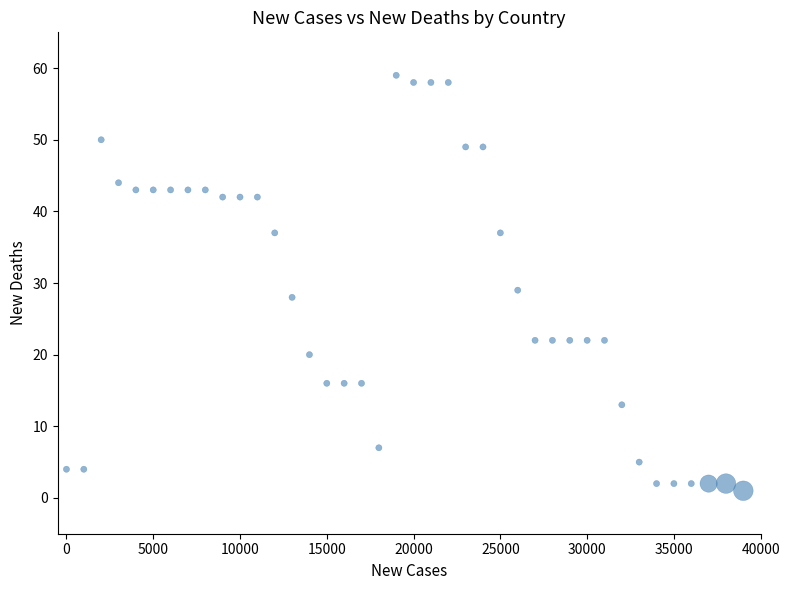

What Y value in the scatter plot is closest to 30?

29